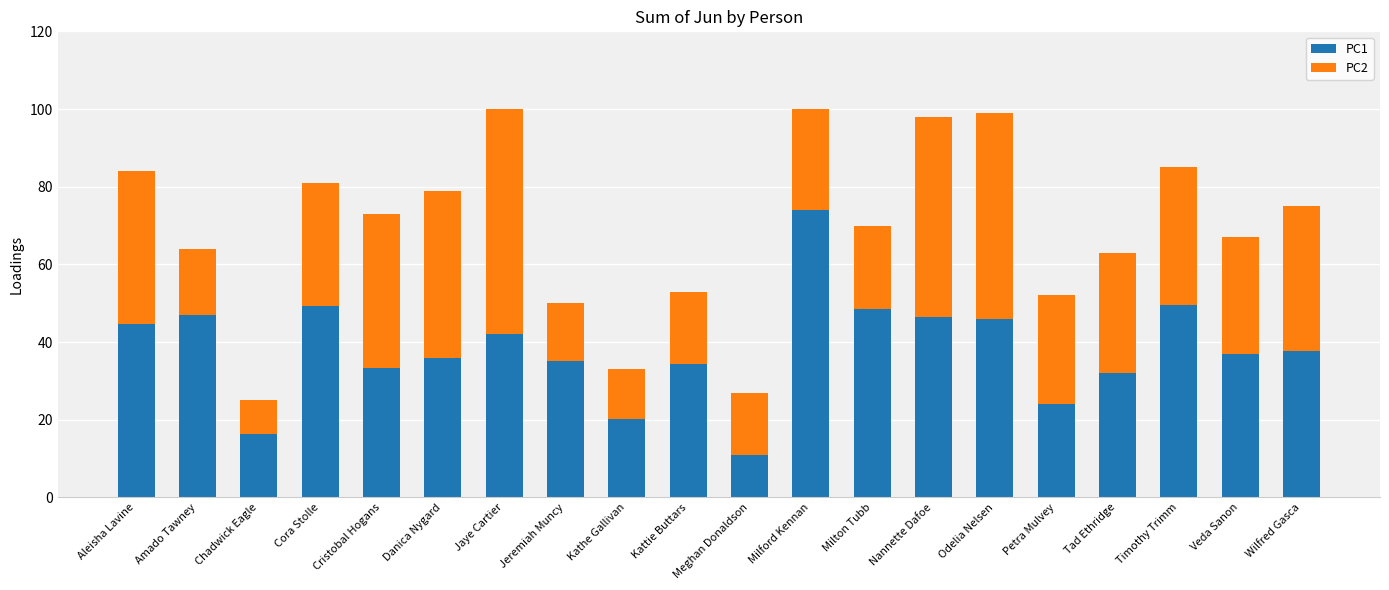

True or false: PC1 has a value of 44.6 at Aleisha Lavine.

True